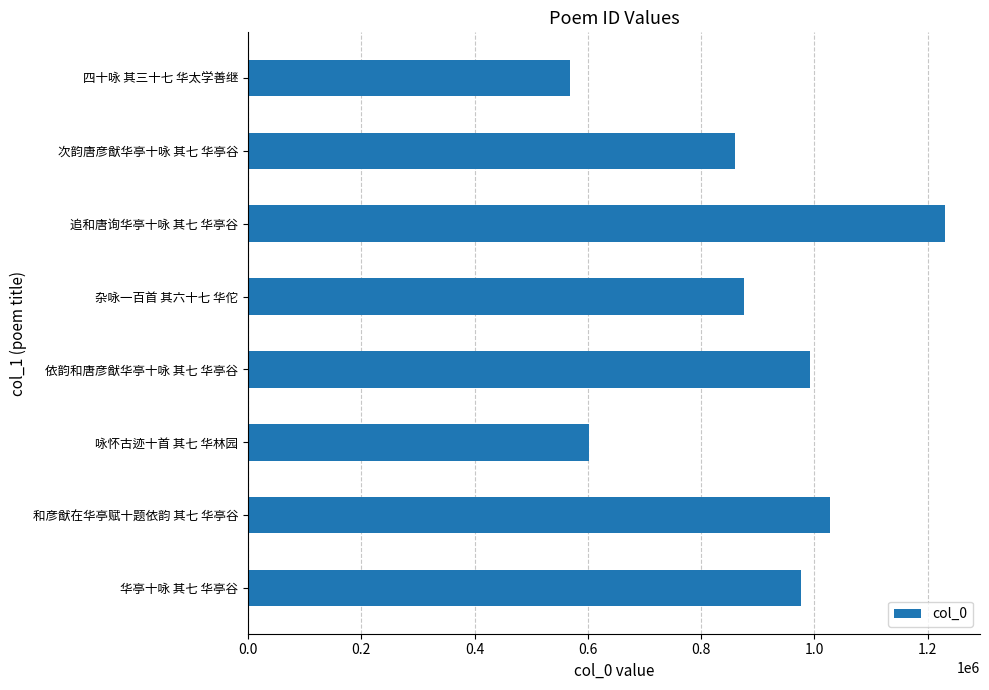

True or false: the data shows 1726432 at 华亭十咏 其七 华亭谷.

False